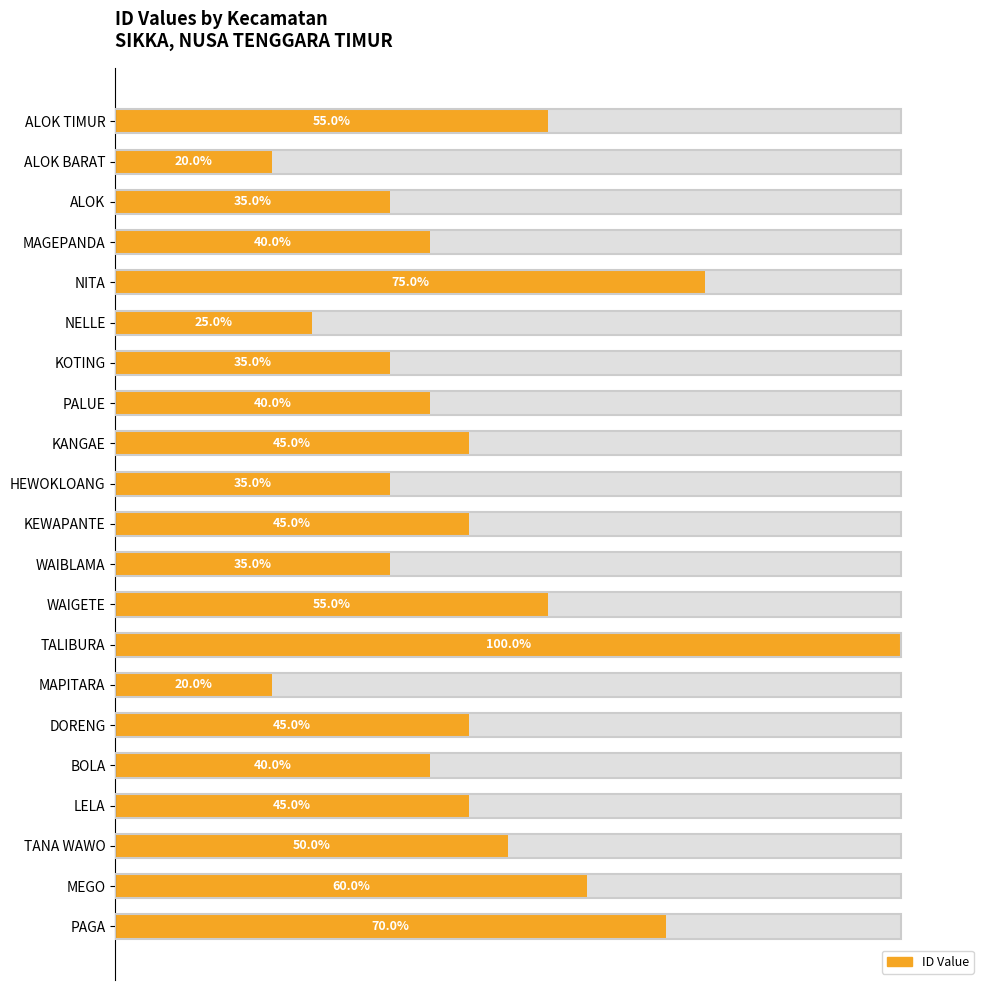

What is the difference between the maximum and second lowest values?

80.0